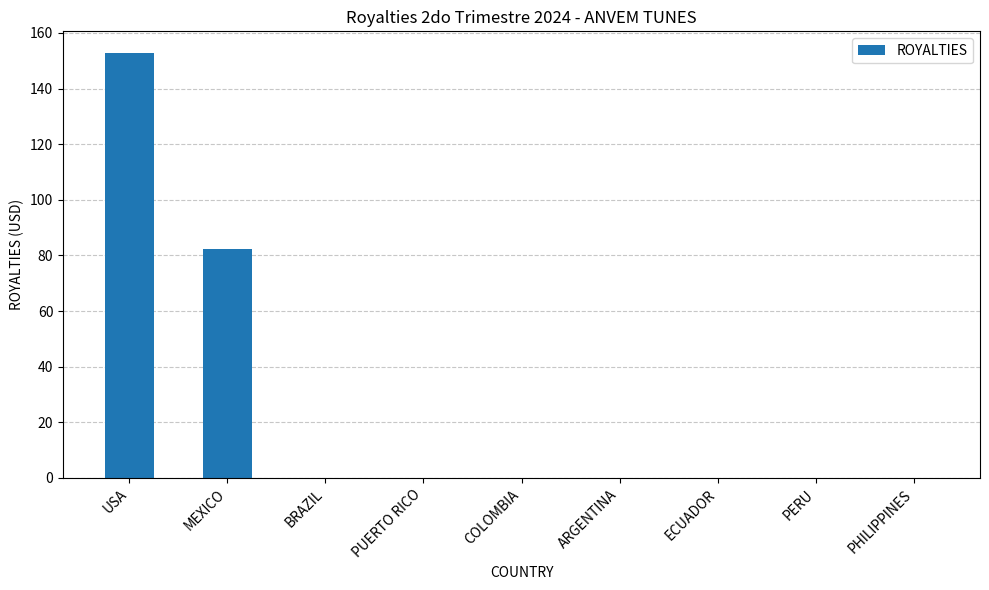

Where is the data nearest to the value 76?

MEXICO